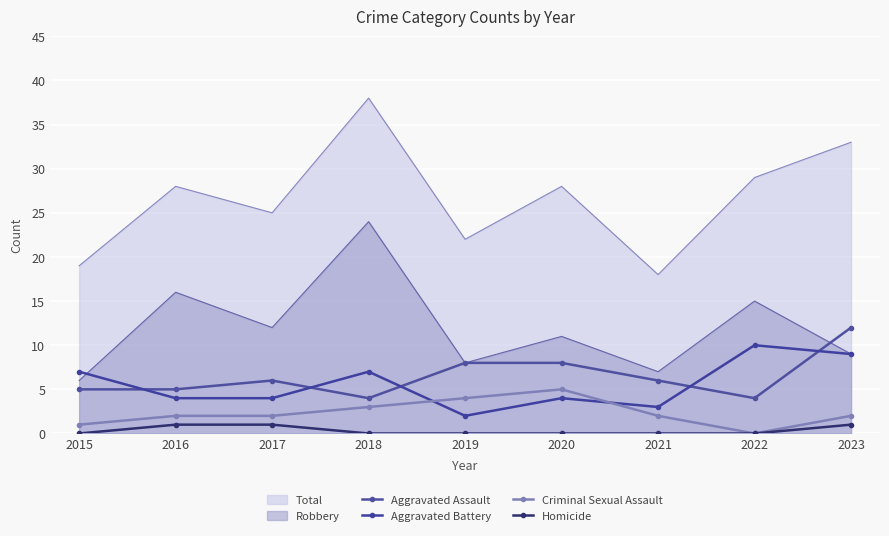

What is the value of the Aggravated Battery point at the 9th from the left?

9